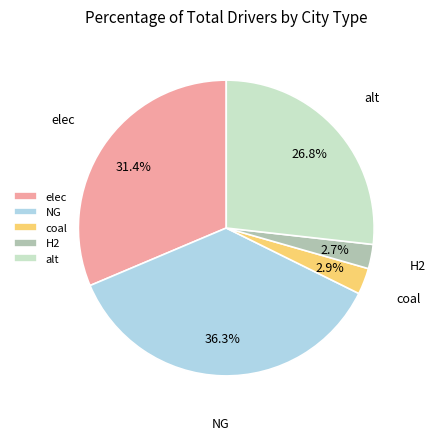

Is it true that alt is 27% of the pie?

True